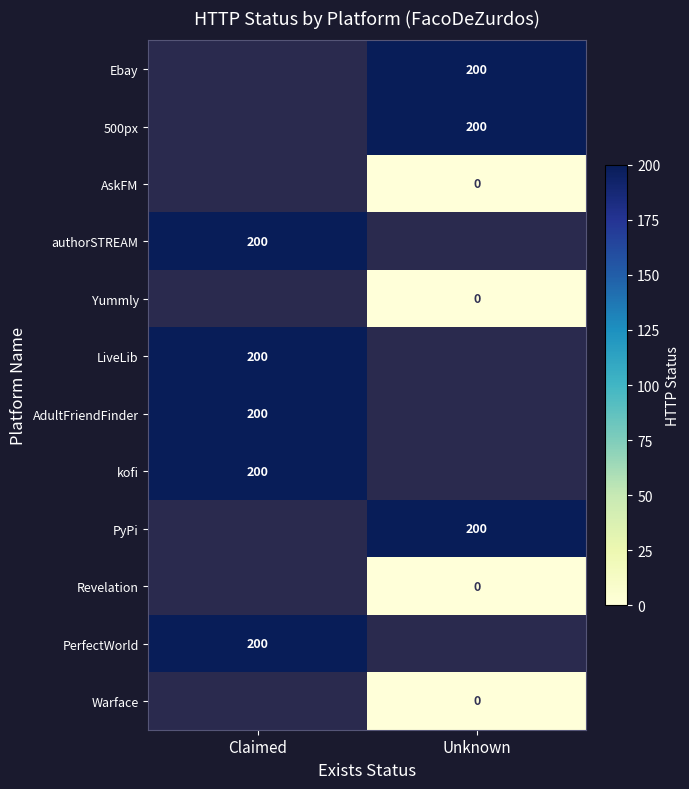

Is it true that PyPi equals 136 at Unknown?

False